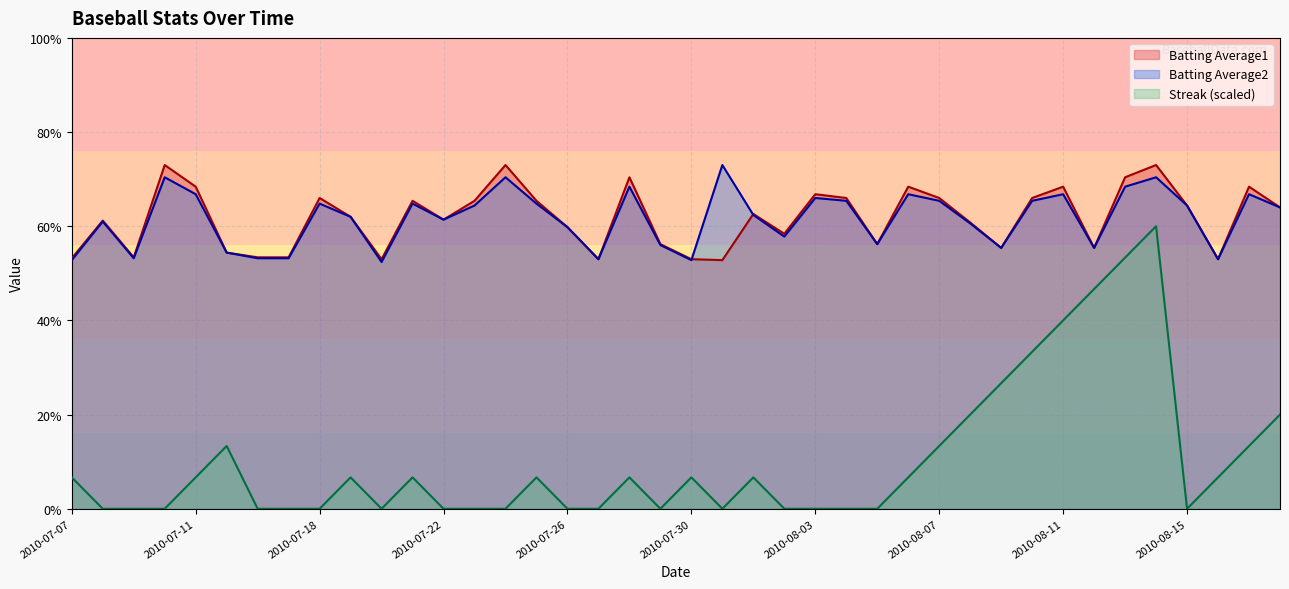

Where is Batting Average1 nearest to the value 0?

2010-07-31